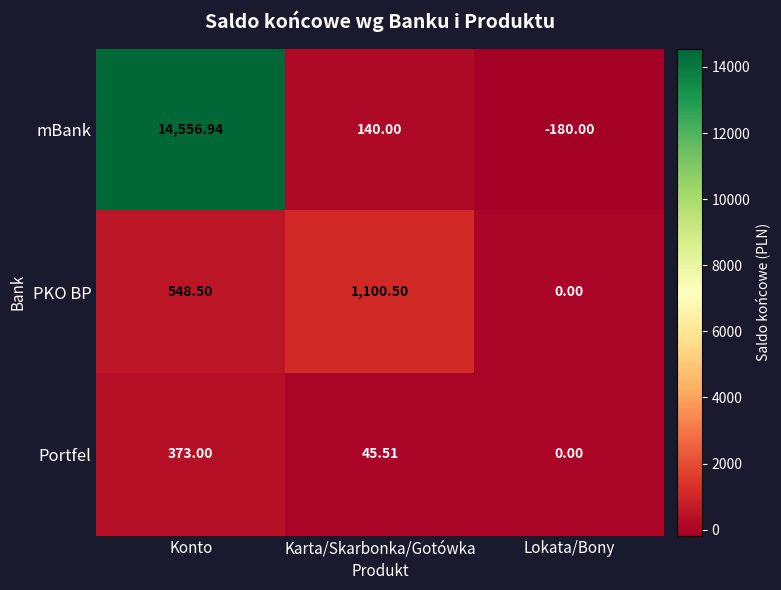

At which label does PKO BP reach its minimum?

Lokata/Bony